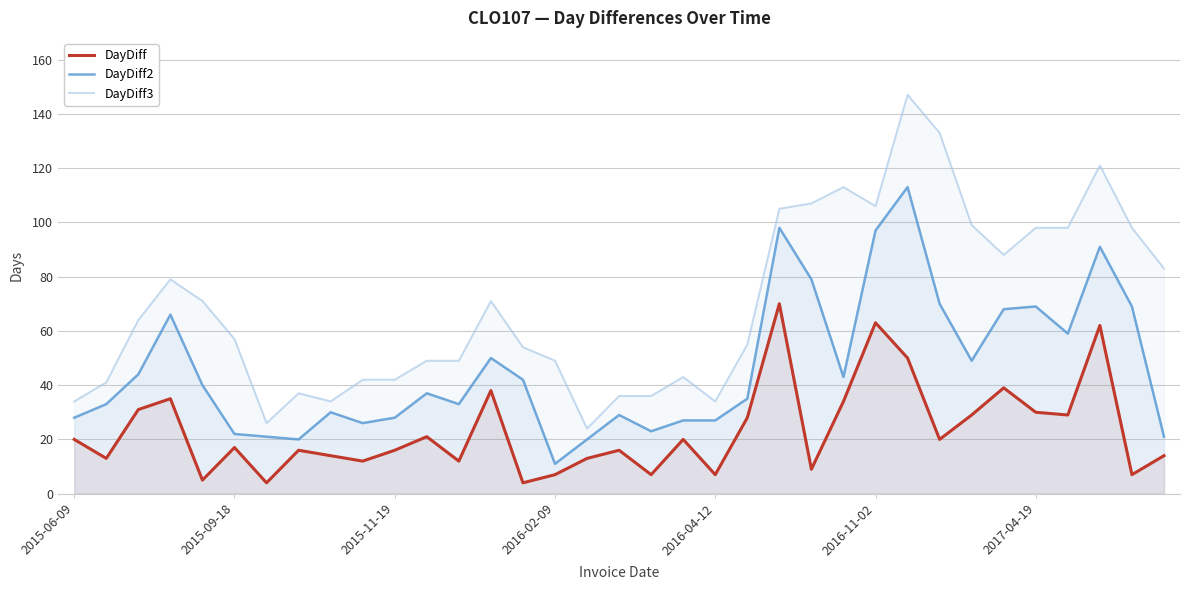

What is the difference between the maximum and minimum values in the DayDiff2 series?

102